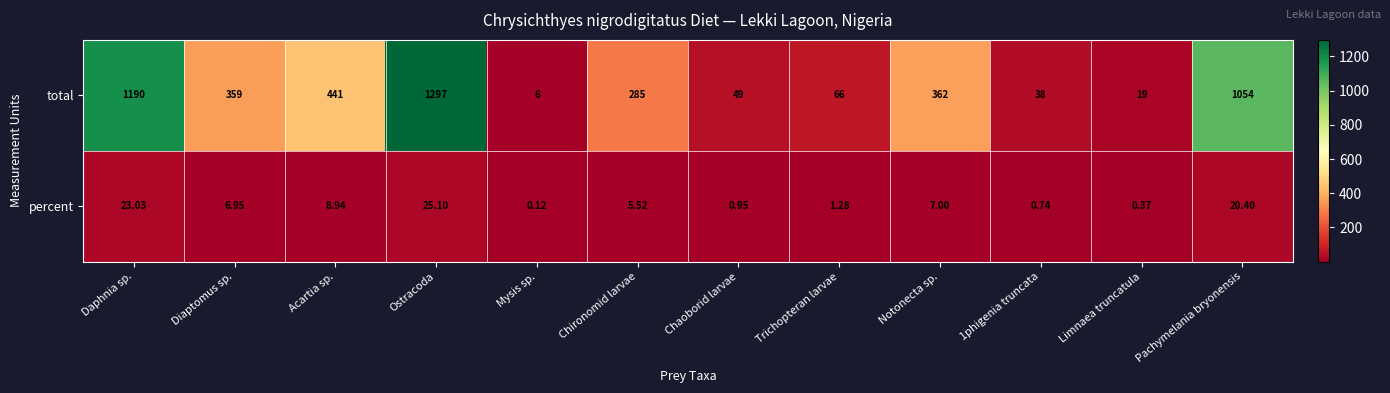

Which label corresponds to the largest value in the chart?

Ostracoda